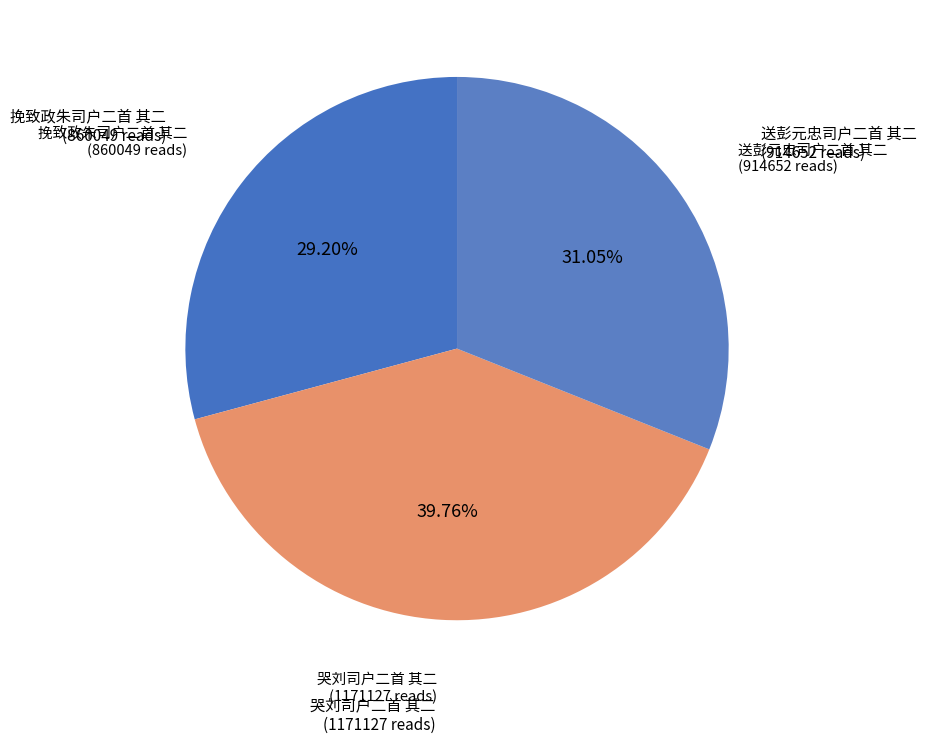

Which slice is the largest?

哭刘司户二首 其二